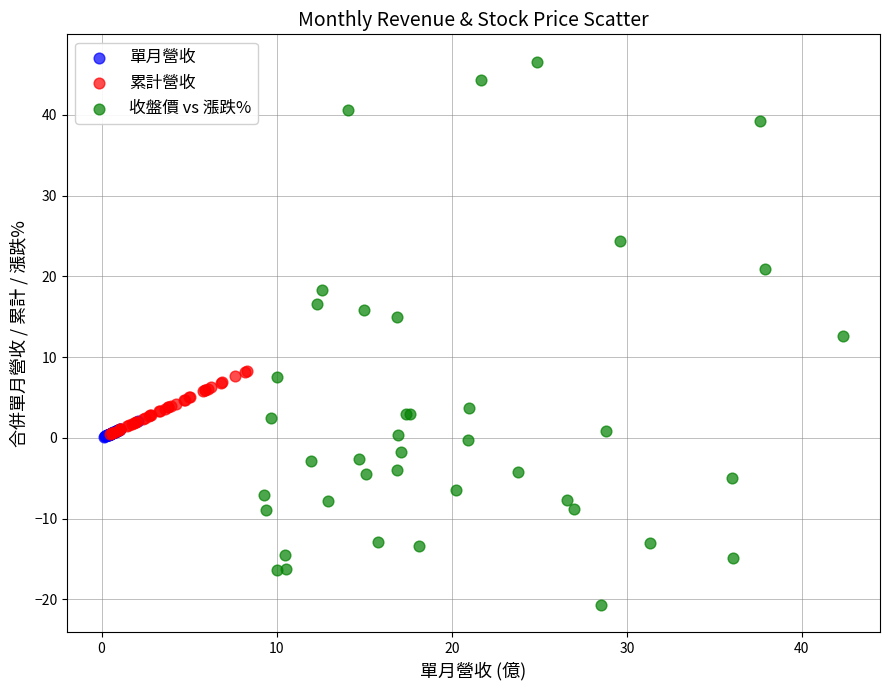

Which series contains the highest Y value?

收盤價 vs 漲跌%